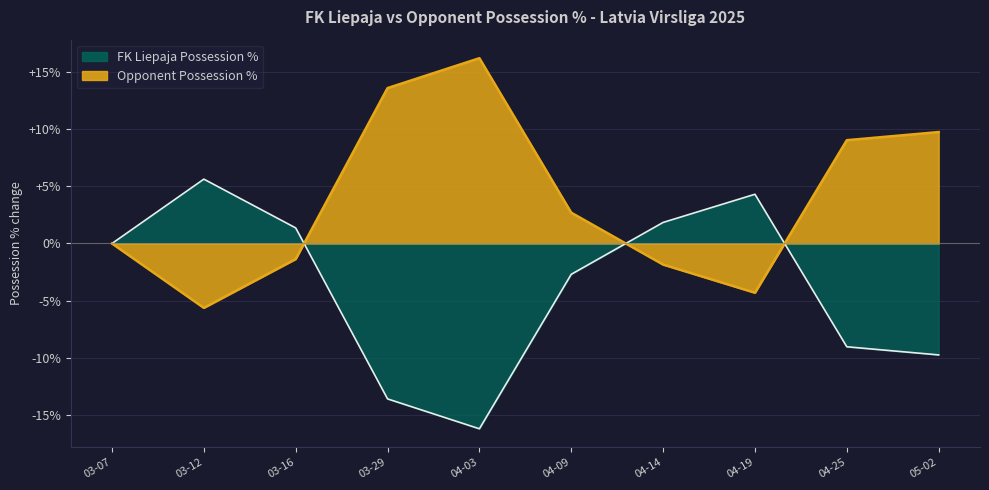

What position from the right is 04-14?

4